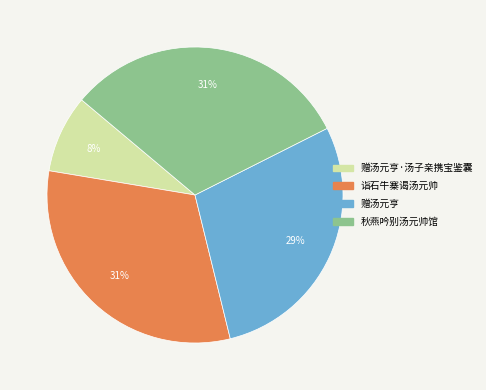

Is there any slice that represents more than half of the pie?

No